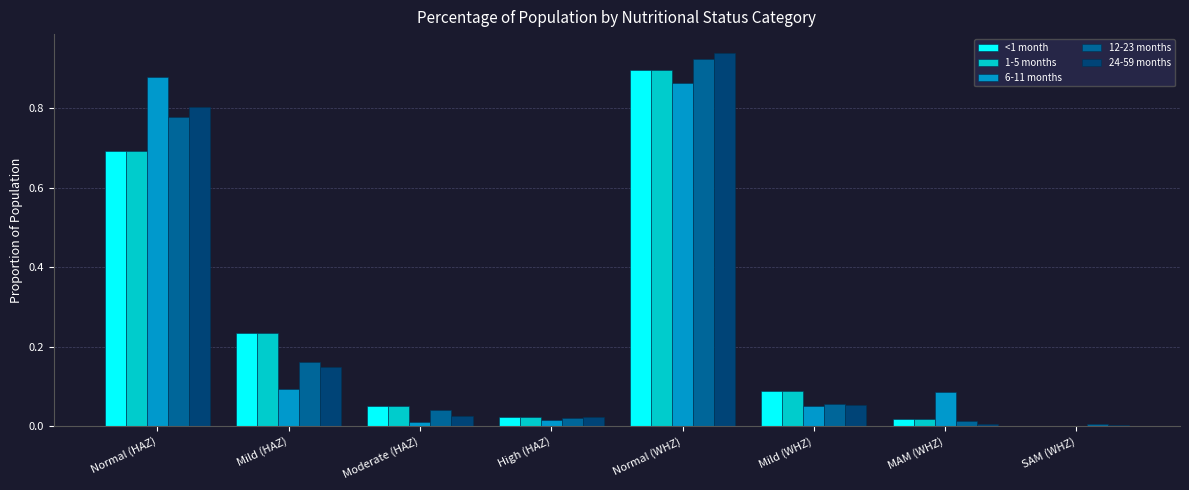

What is the sum of all 24-59 months values?

2.0